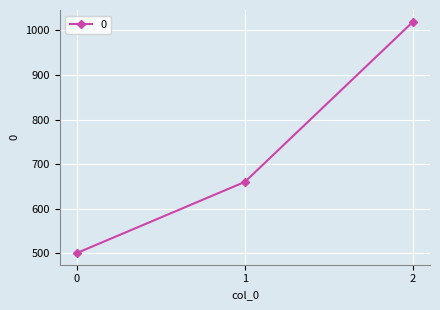

Count the values in the range 500 to 1020.

3